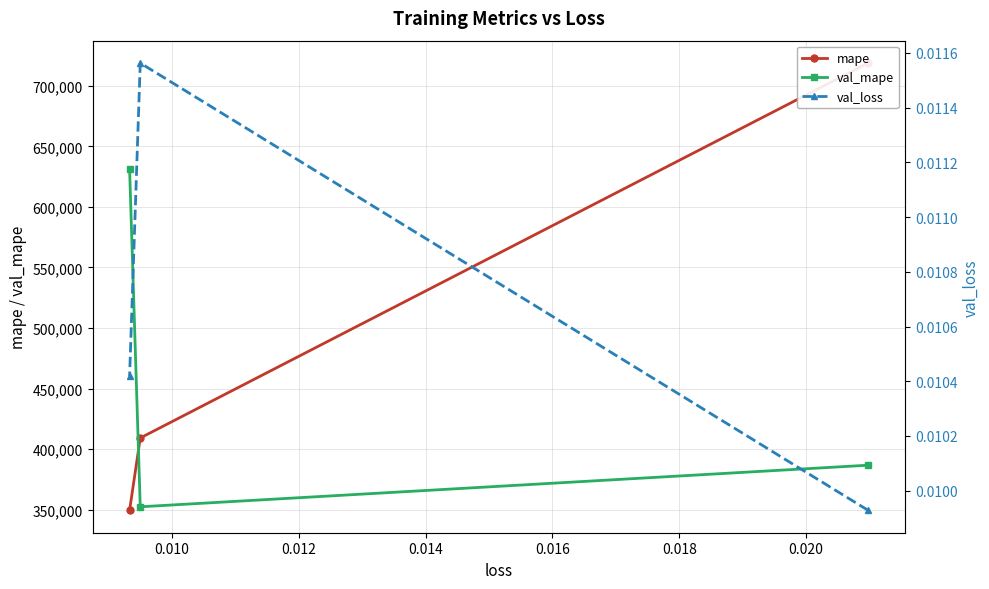

What is the value of the val_mape point at the 2nd from the left?

352486.8